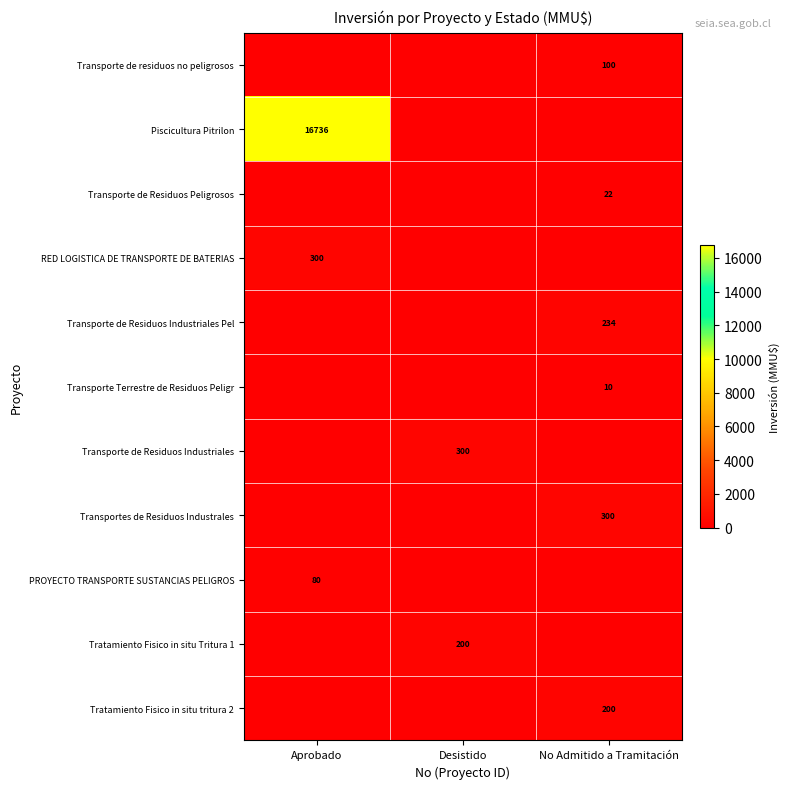

How many data points does each series have?

3